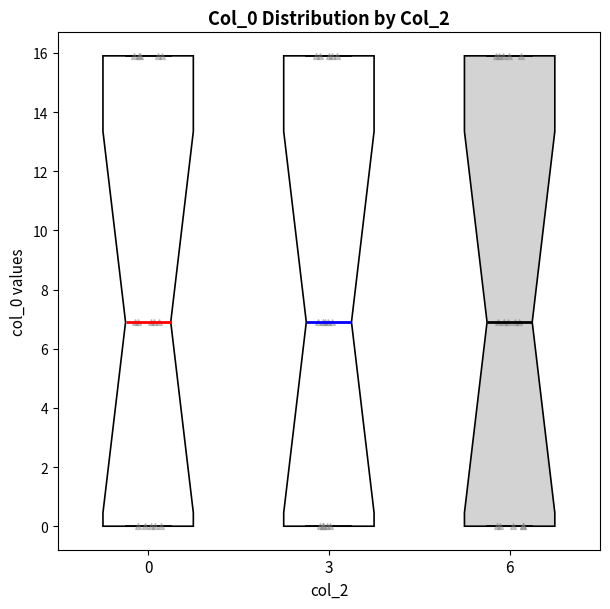

Reading left to right, read every box against the y-axis: the position of its median line, the range the box covers, and the ends of its whiskers. The values are not printed on the chart, so give them approximately, as read against the axis.

0: median 7, box 0 to 16, whiskers 0 to 16
3: median 7, box 0 to 16, whiskers 0 to 16
6: median 7, box 0 to 16, whiskers 0 to 16